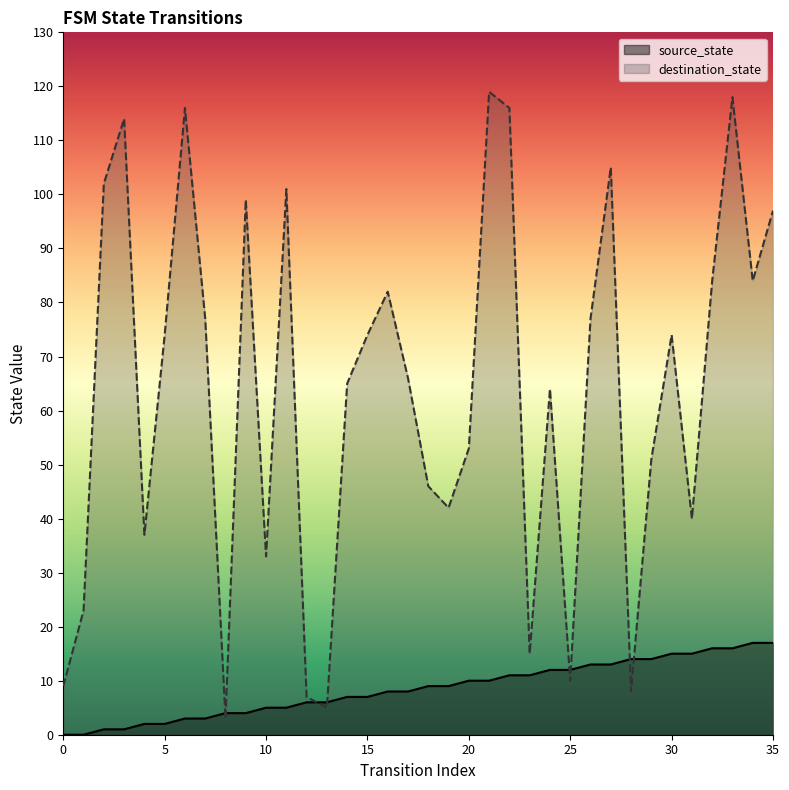

True or false: destination_state and source_state intersect in this chart.

True